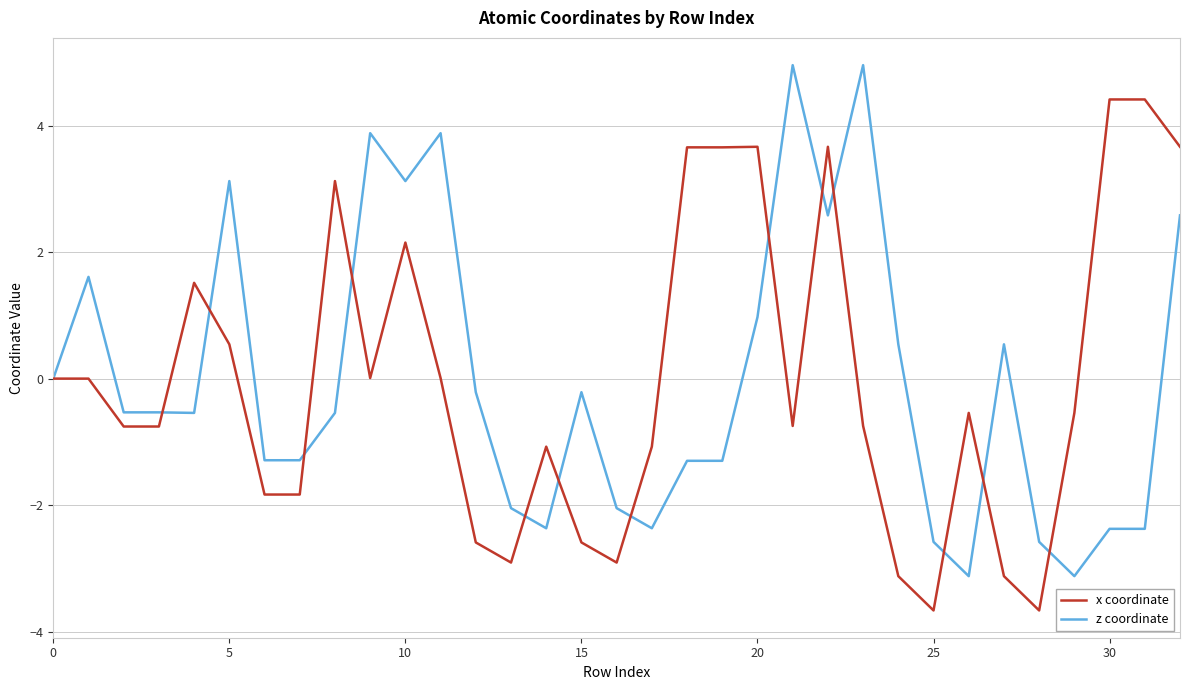

Rank the series by their maximum value, from lowest to highest.

x coordinate, z coordinate